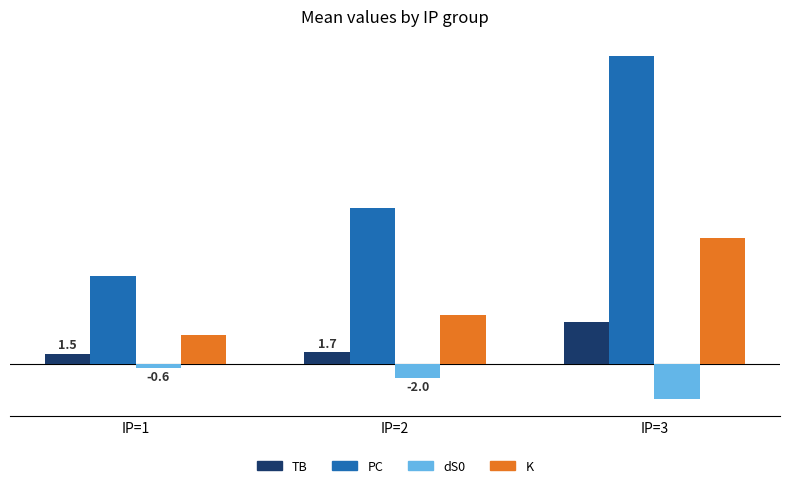

How many distinct data groups are displayed?

4